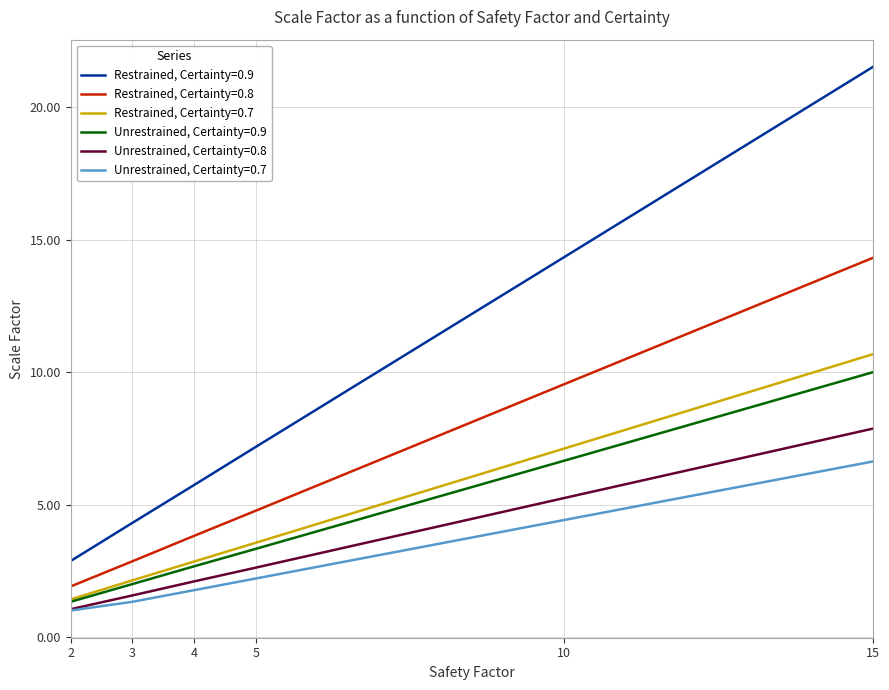

The value of Restrained, Certainty=0.9 at 15 is 10.8. True or false?

False